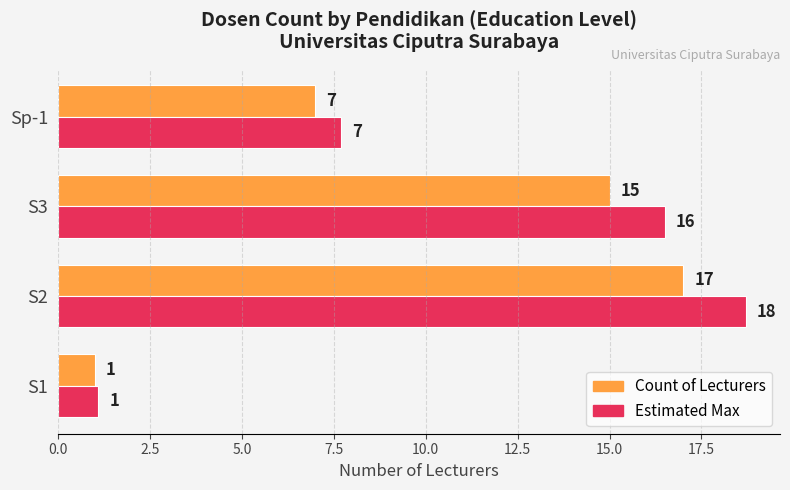

Is the value of Count of Lecturers at Sp-1 greater than the value of Estimated Max at S1?

Yes